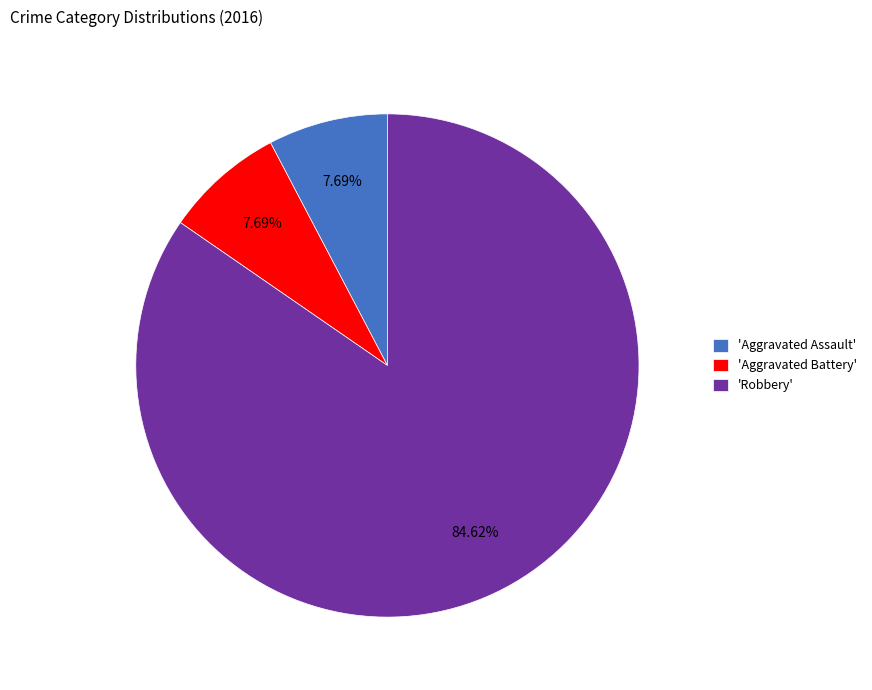

Between 'Aggravated Assault' and 'Robbery', which is larger?

'Robbery'